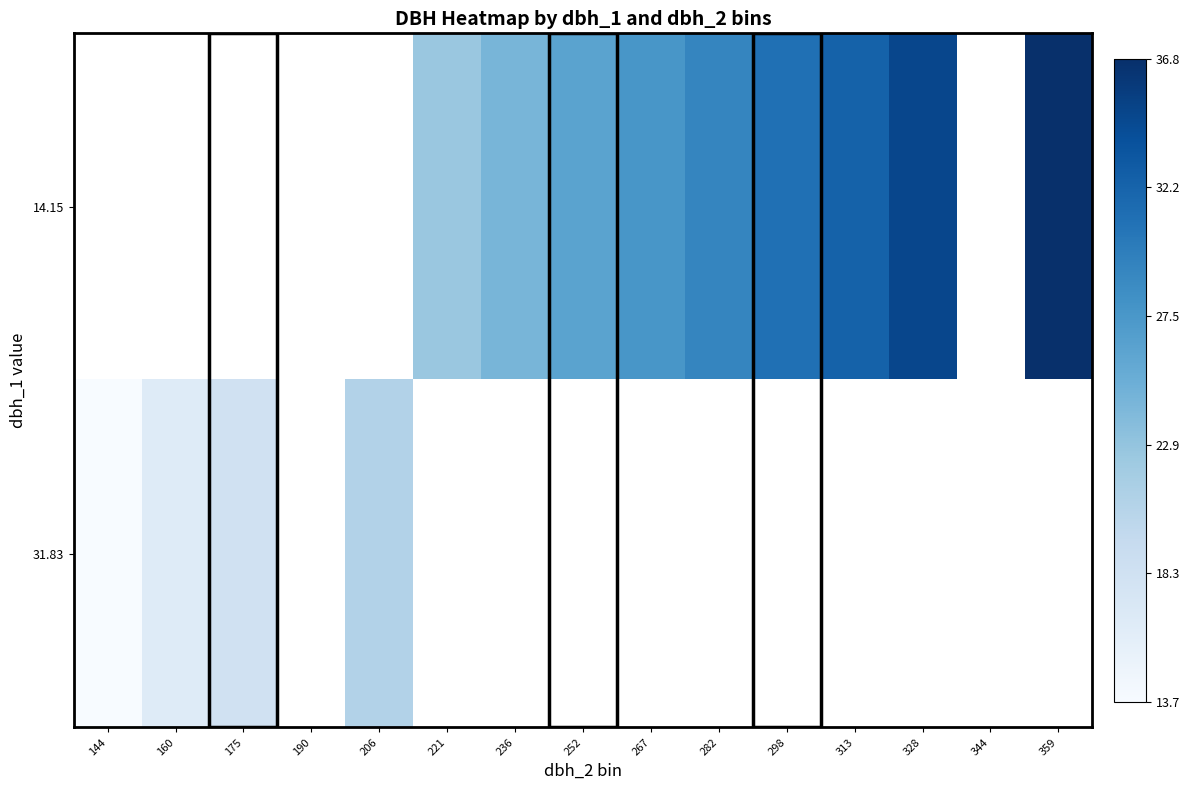

Is the value of 14.15 at 160 greater than the value of 31.83 at 206?

No